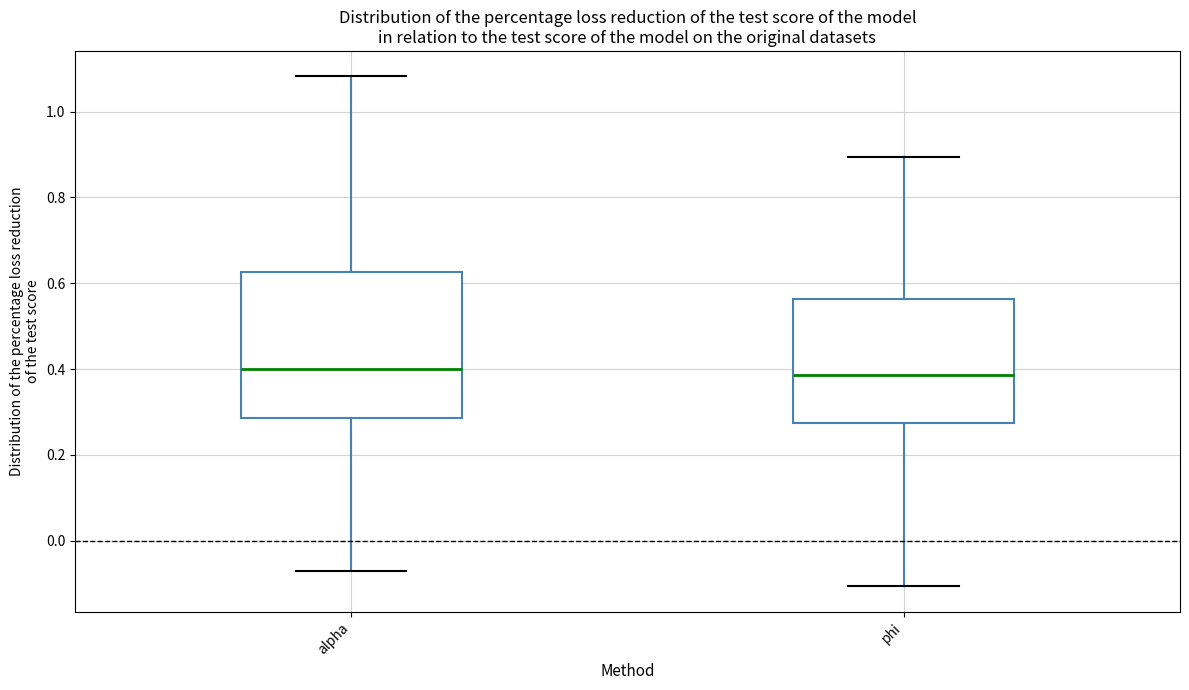

Where does the upper whisker of the box for phi end on the y-axis? The values are not printed on the chart, so give them approximately, as read against the axis.

0.90